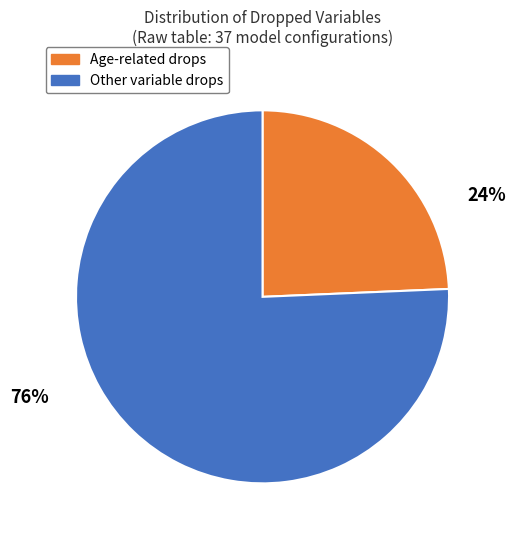

Is there any slice that represents more than half of the pie?

Yes